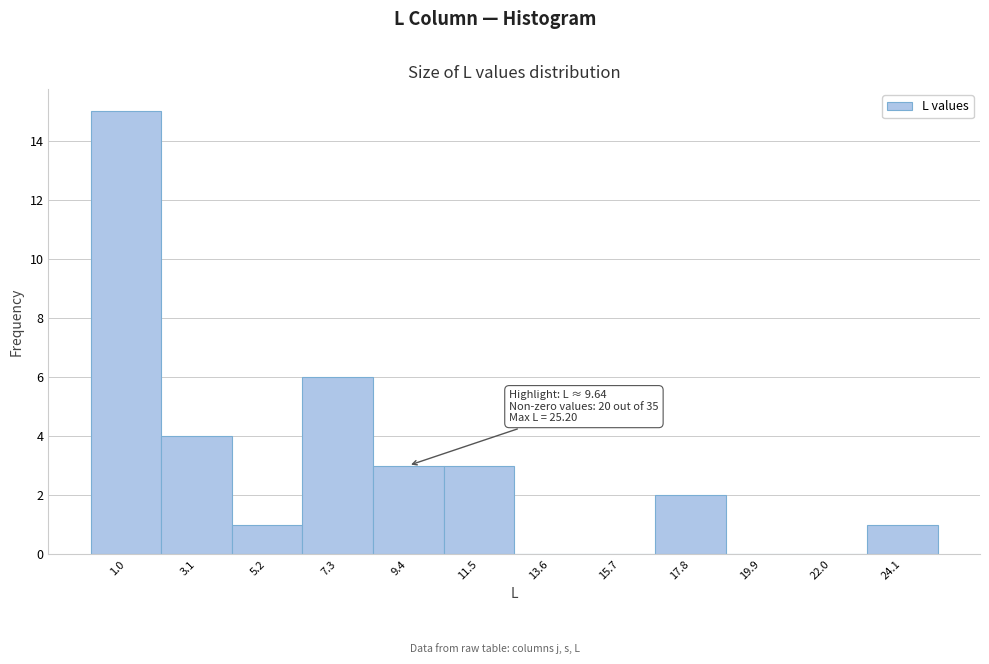

Which range on the x-axis has the tallest bar?

0.0 to 2.0